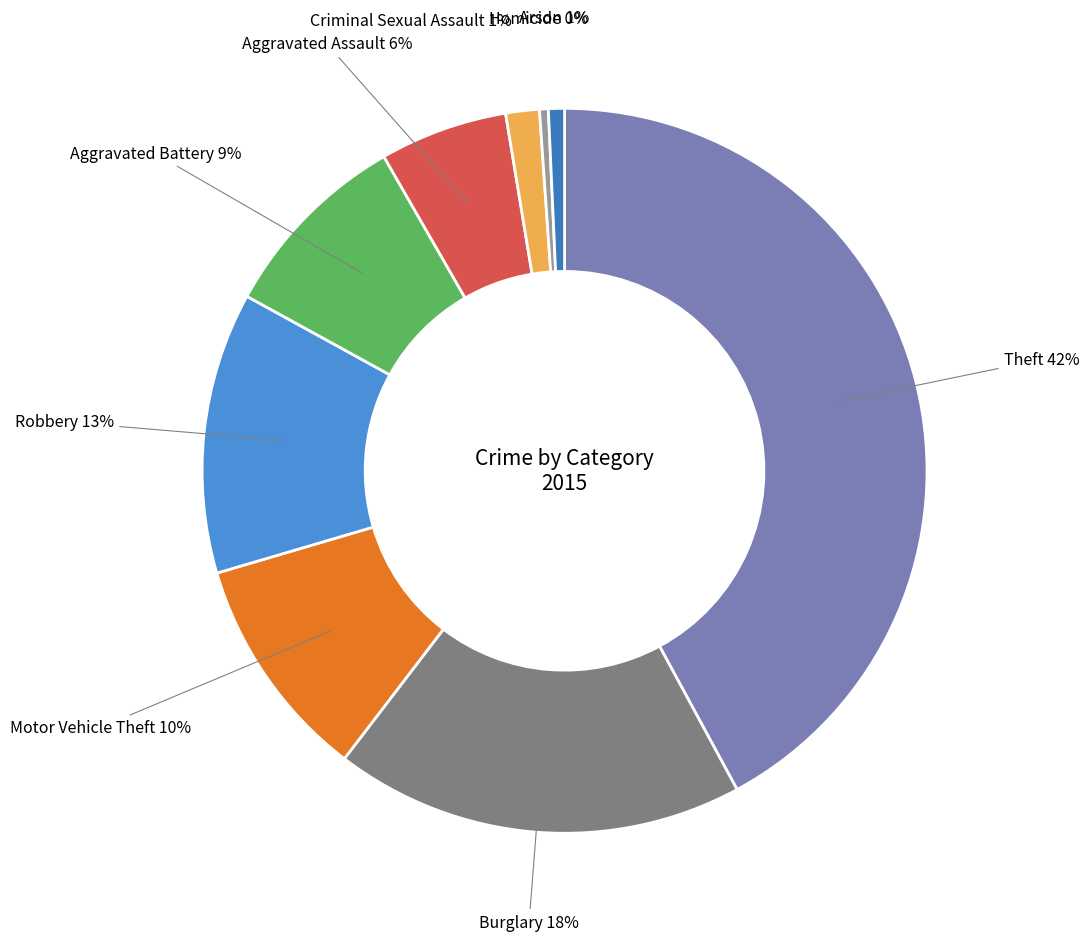

True or false: Homicide accounts for 0% of the total.

True